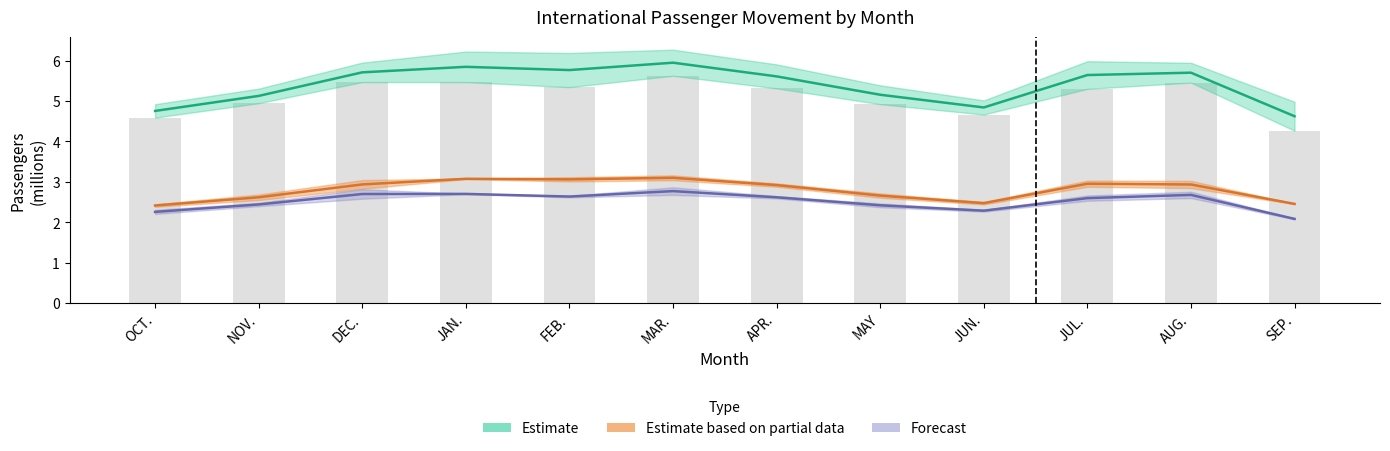

List the labels in order of Estimate based on partial data value, largest first.

MAR., JAN., FEB., JUL., DEC., AUG., APR., MAY, NOV., JUN., SEP., OCT.